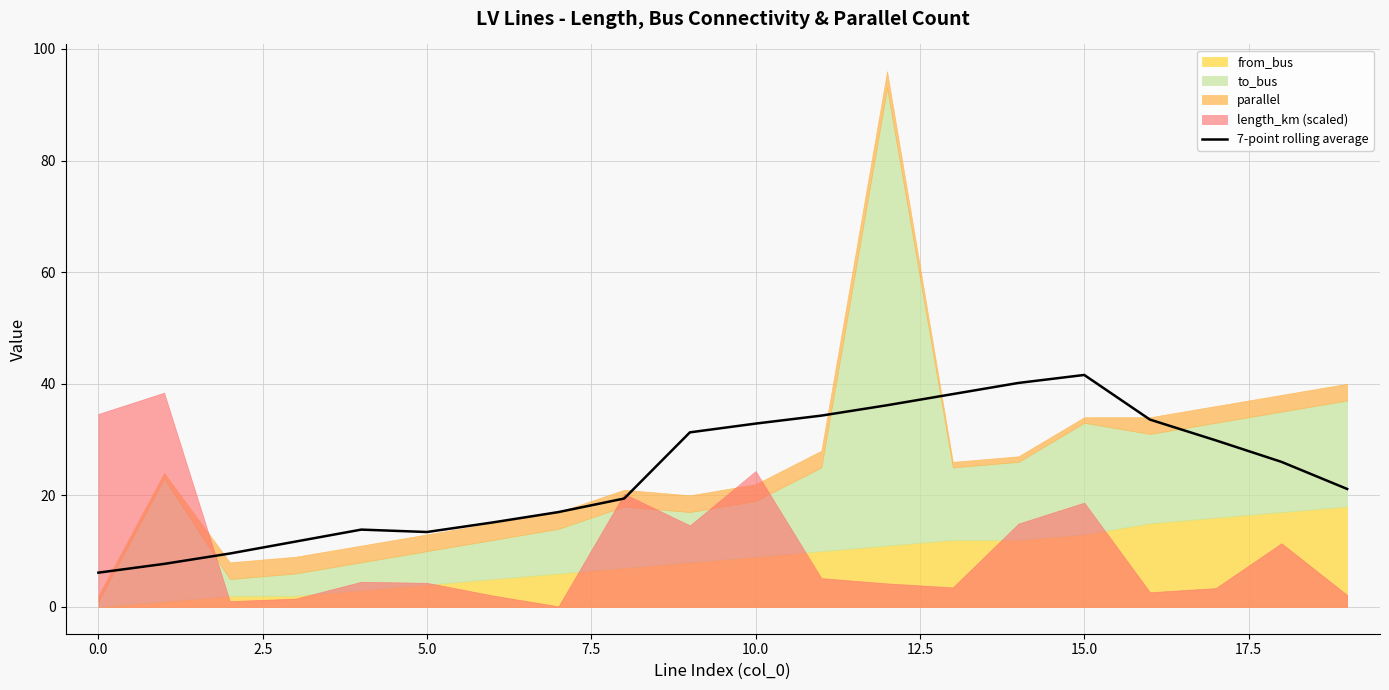

What is the difference between the maximum and minimum values?

35.4